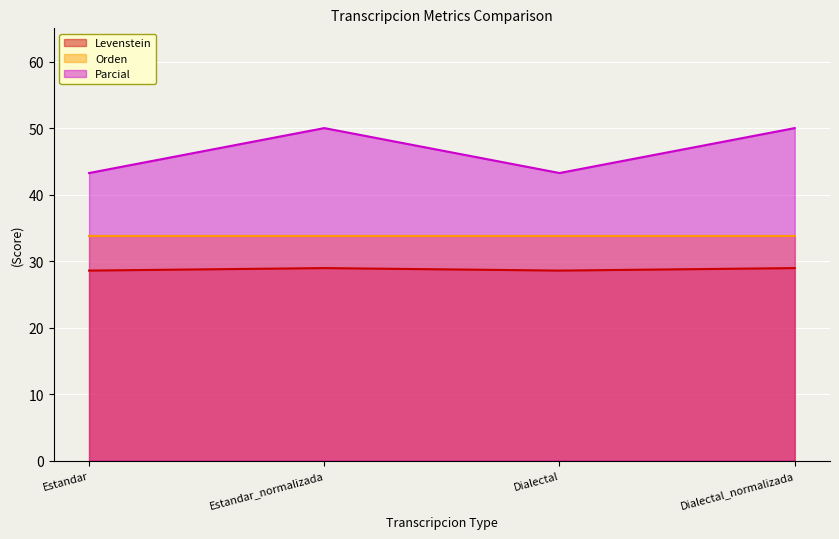

True or false: Levenstein and Parcial cross at least once.

False